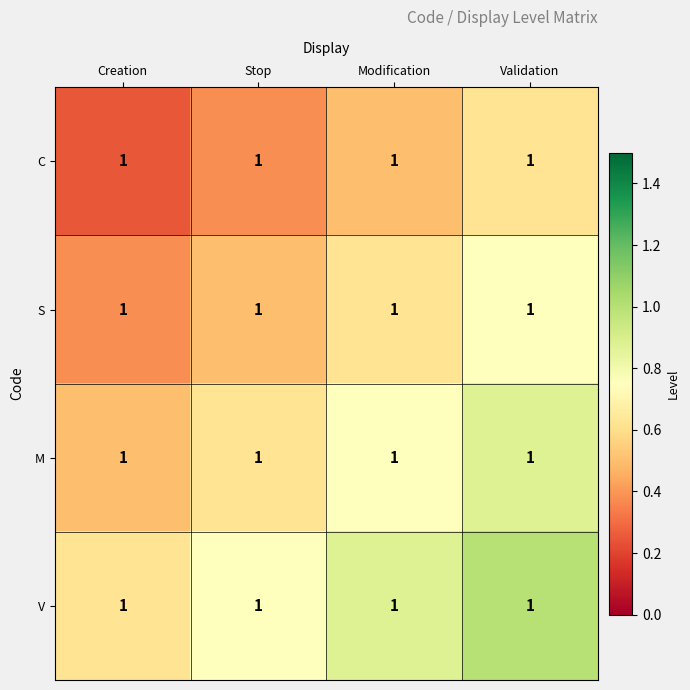

At which label does V reach its peak?

Validation